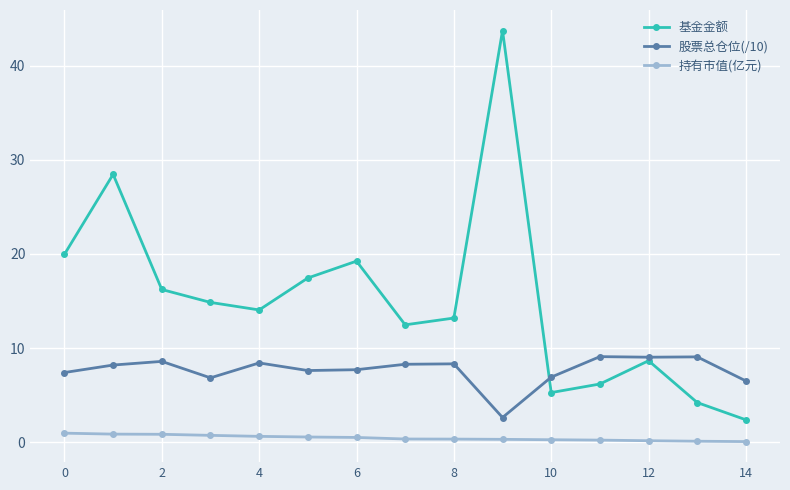

True or false: 基金金额 and 持有市值(亿元) intersect in this chart.

False